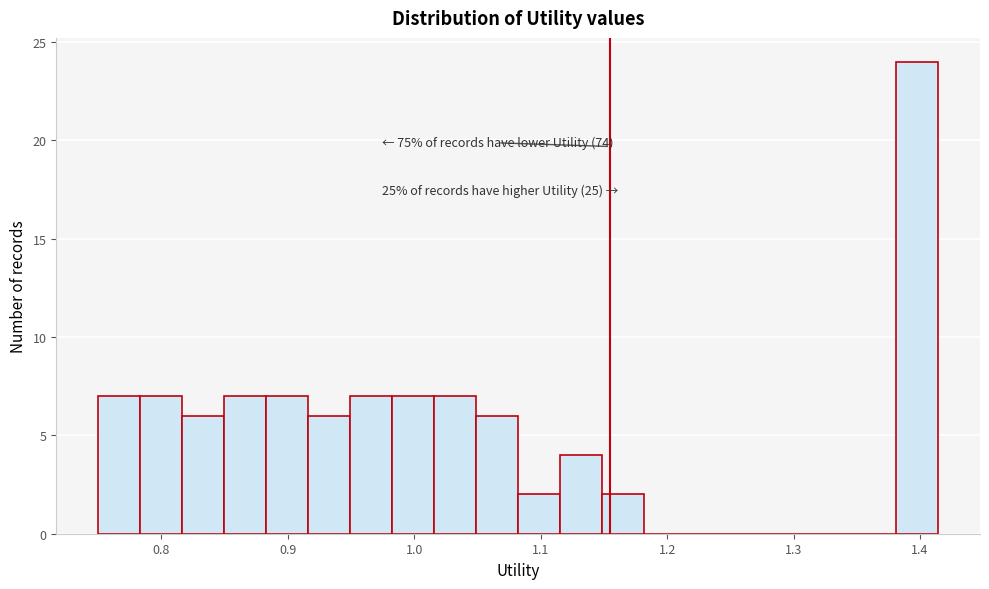

Around what value on the x-axis is the tallest bar? Give the approximate position of its centre, as read against the axis.

1.40